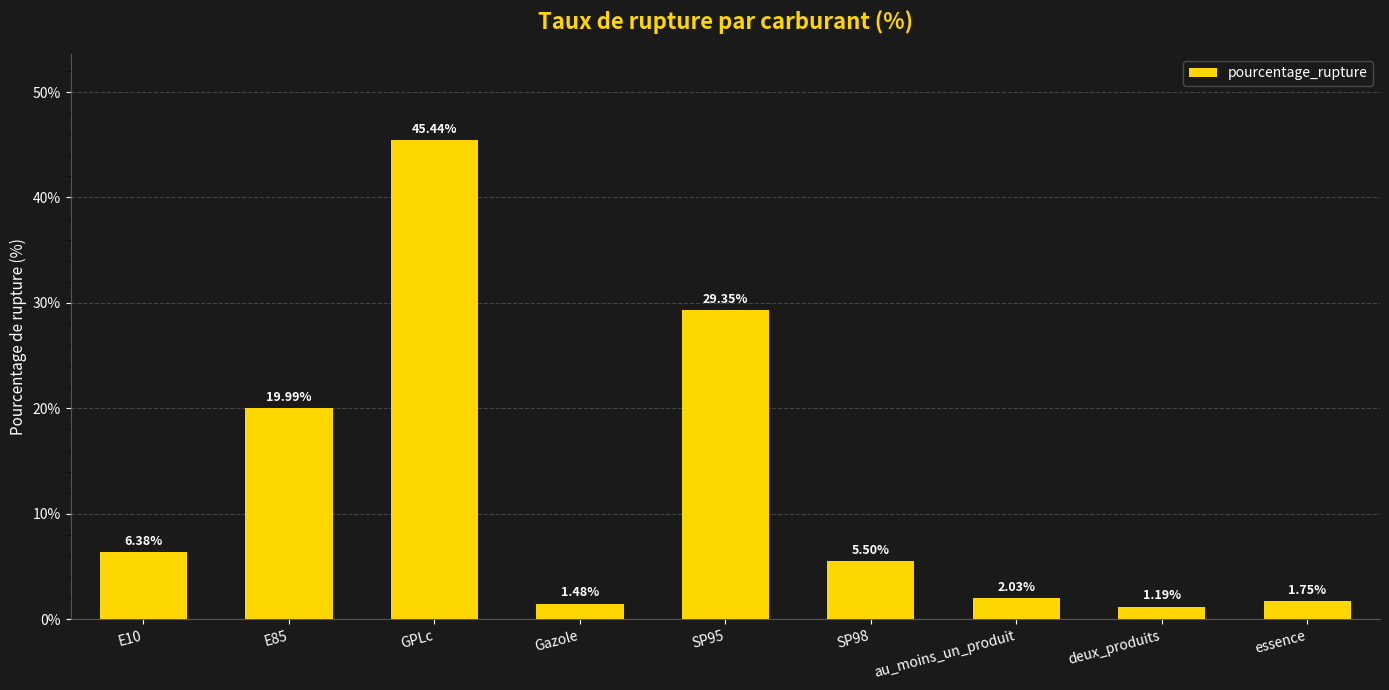

What is the change in value from E85 to Gazole?

-18.5